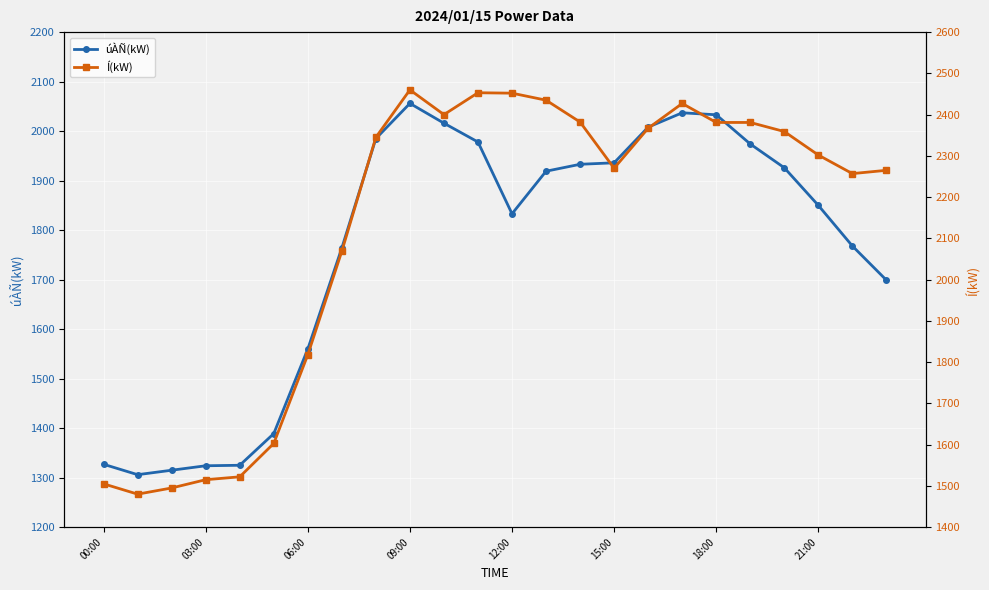

What is the minimum value for úÀÑ(kW)?

1306